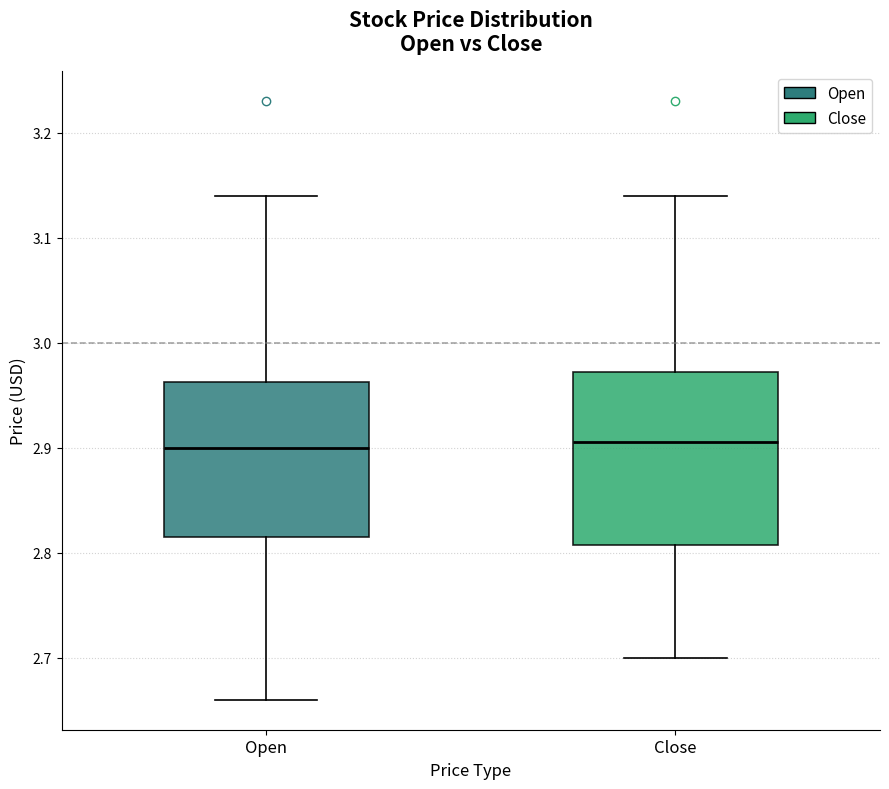

Reading left to right, read every box against the y-axis: the position of its median line, the range the box covers, and the ends of its whiskers. The values are not printed on the chart, so give them approximately, as read against the axis.

Open: median 2.90, box 2.82 to 2.96, whiskers 2.66 to 3.14
Close: median 2.91, box 2.81 to 2.97, whiskers 2.70 to 3.14